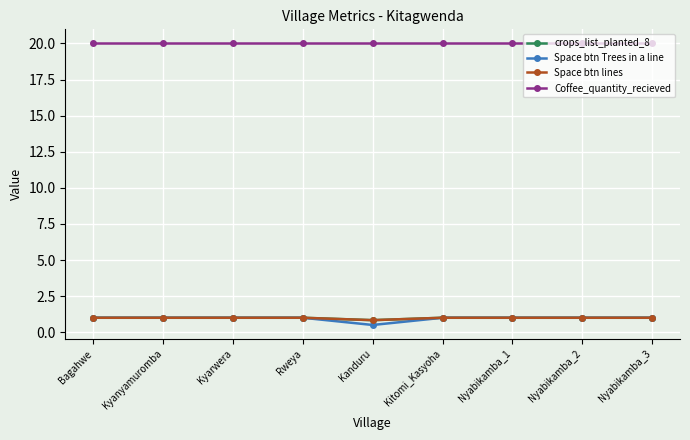

The crops_list_planted_8 series shows 1.0 at Kitomi_Kasyoha. True or false?

True